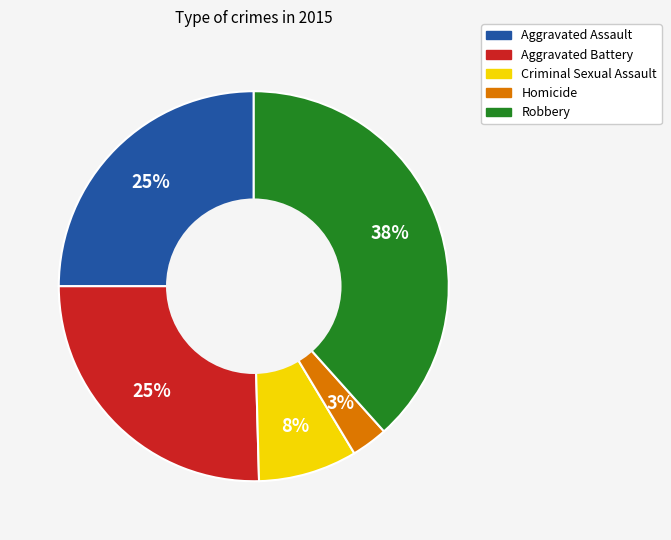

To the nearest percent, what is the average slice percentage?

20%